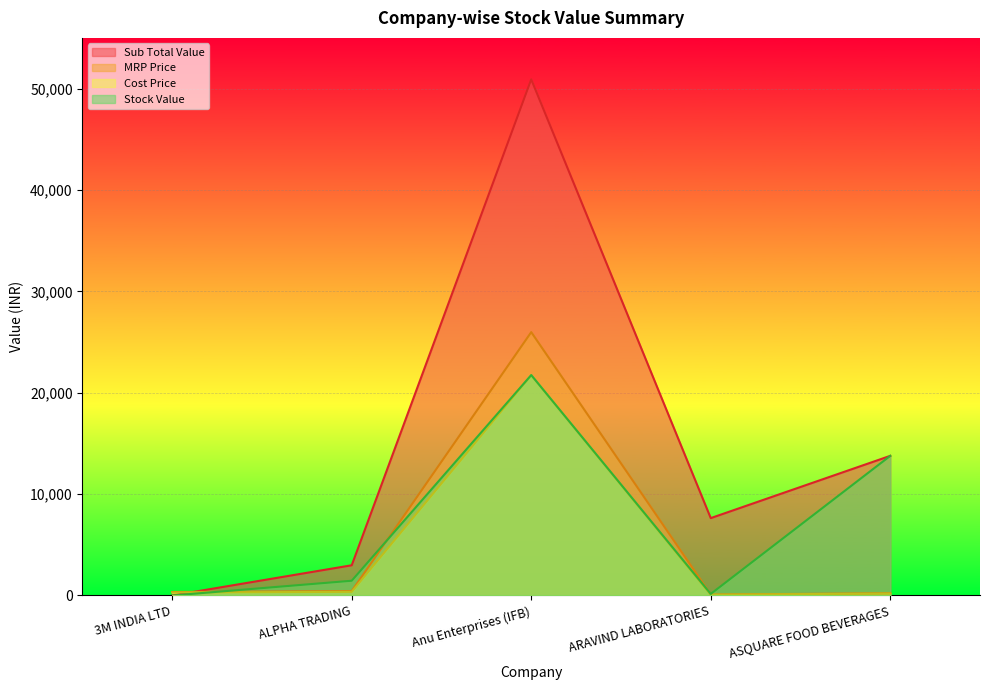

What is the label of the 2nd point from the right?

ARAVIND LABORATORIES